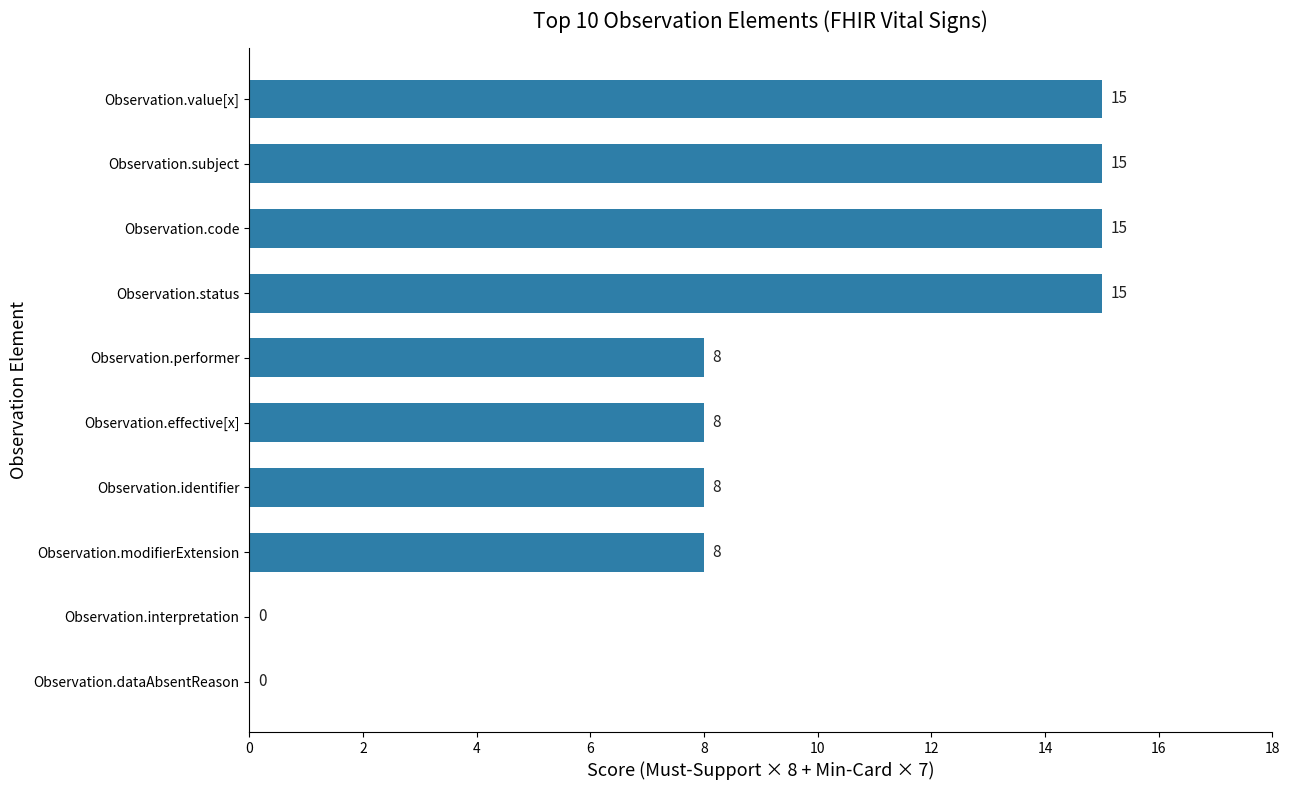

How many values are between 8 and 15?

8